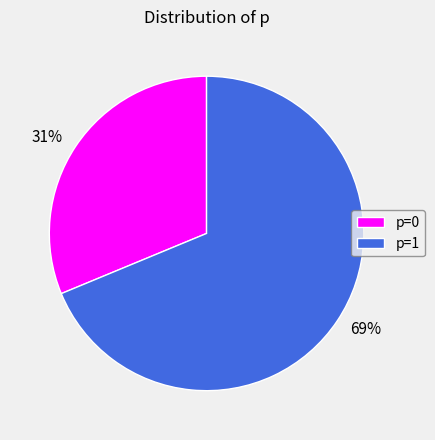

Which has a higher value, p=0 or p=1?

p=1